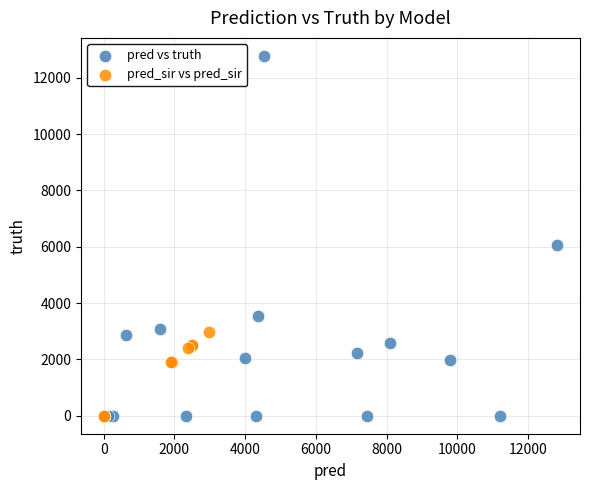

Which series has the largest Y range (max minus min)?

pred vs truth